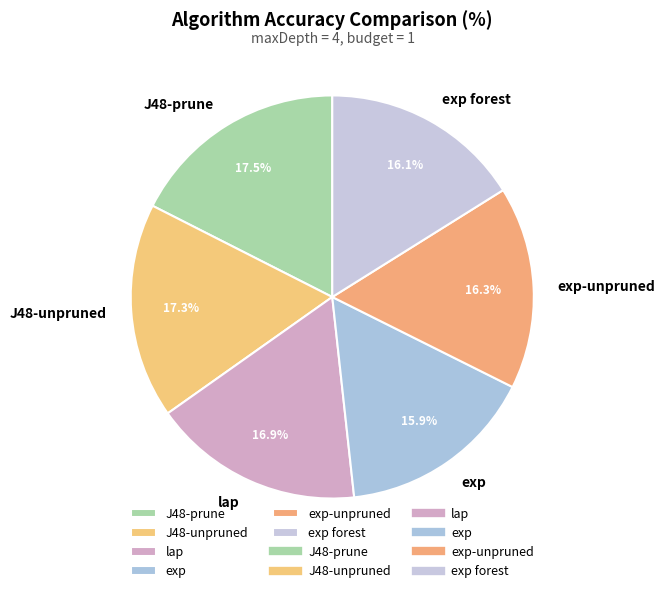

Between exp and J48-unpruned, which is larger?

J48-unpruned